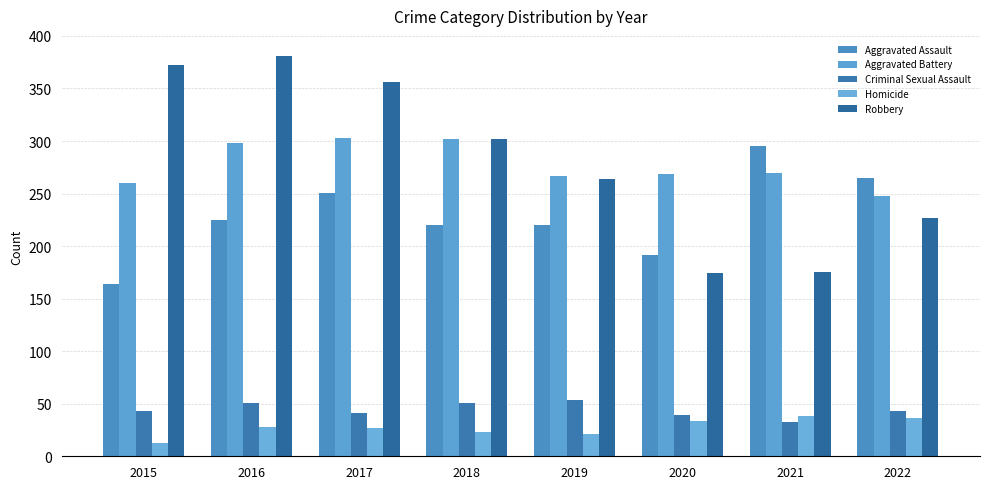

How many groups of bars are there?

8